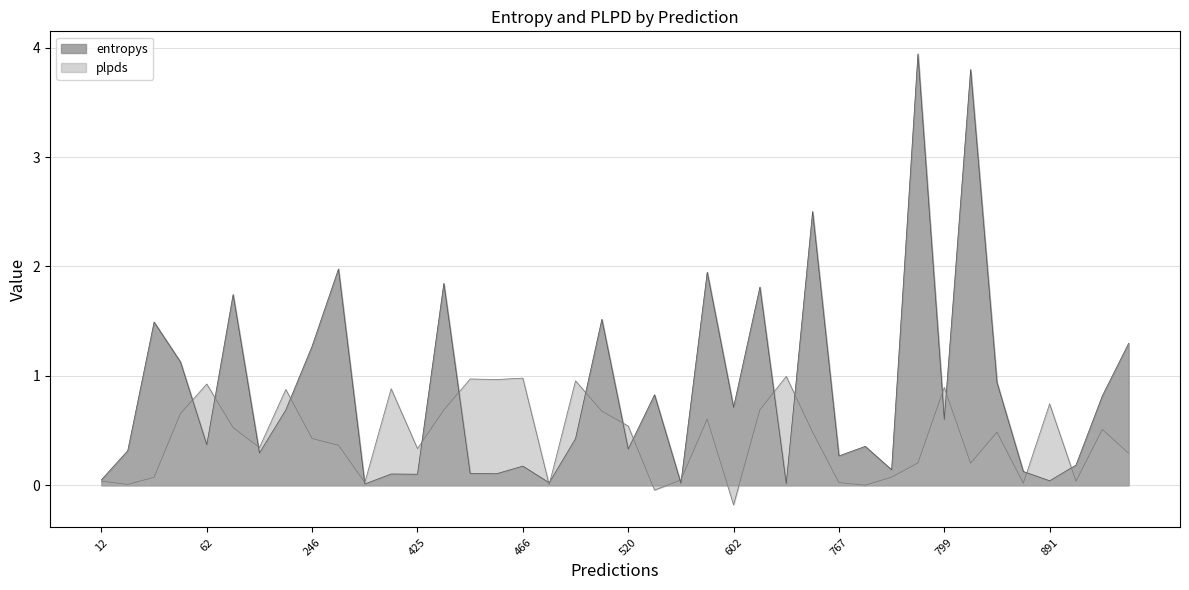

At which category is the sum across all series the highest?

796